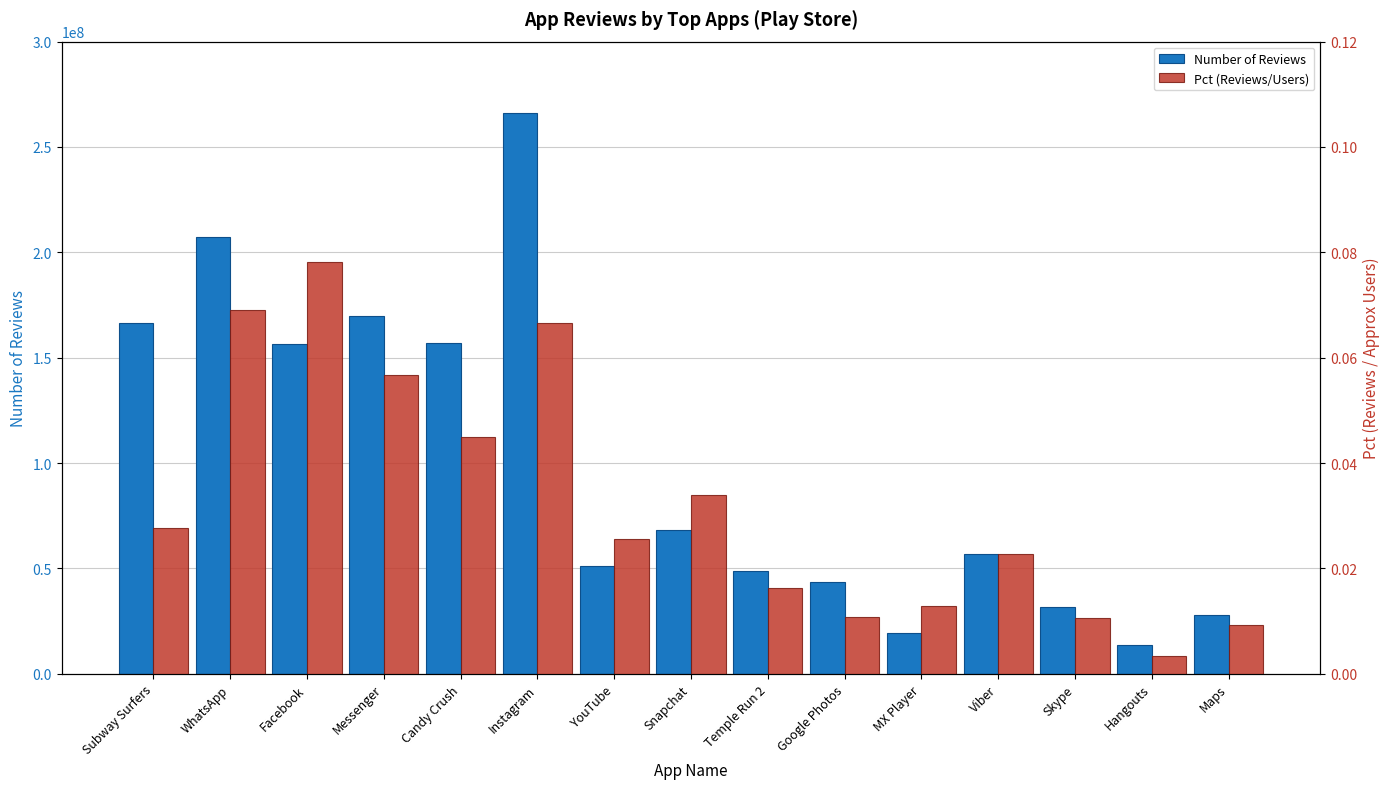

What is the total value across all series at Maps?

27702141.0